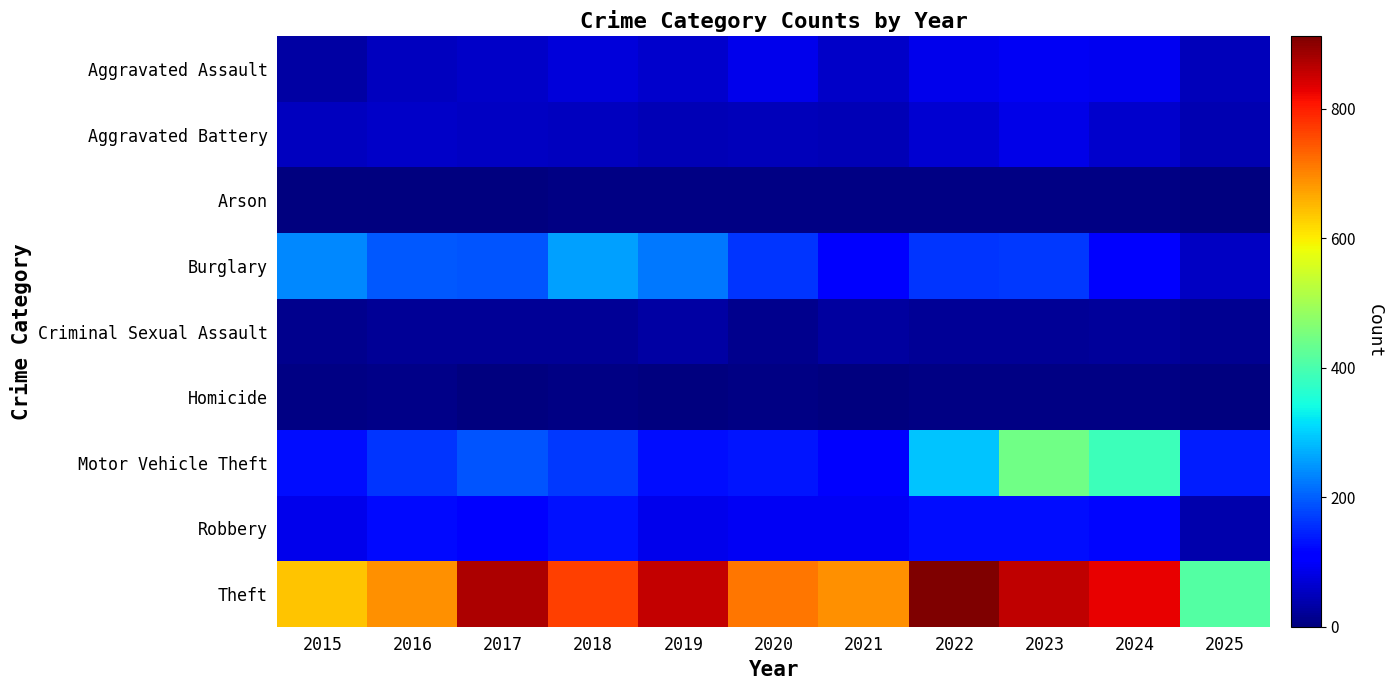

Between 2022 and 2018, which is larger?

2022